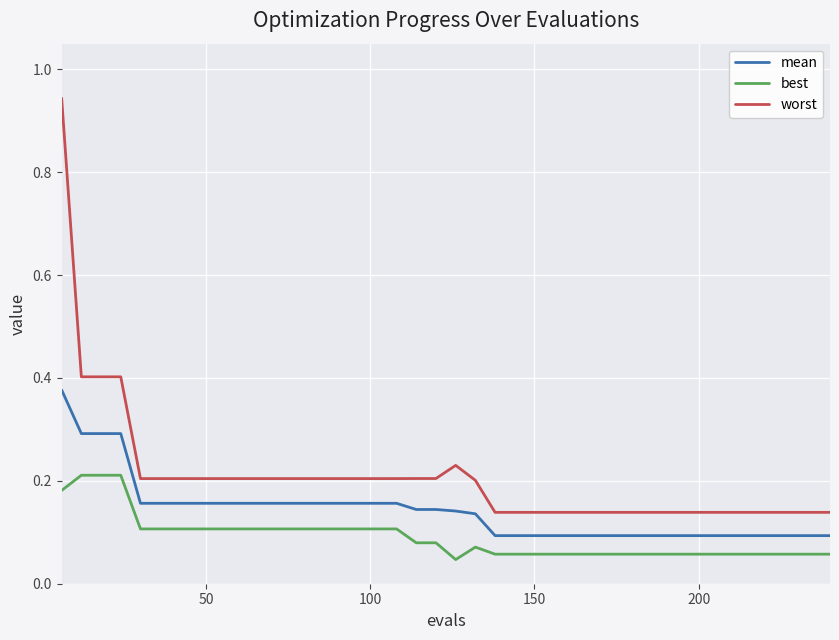

List the series in order of their peak value, highest first.

worst, mean, best